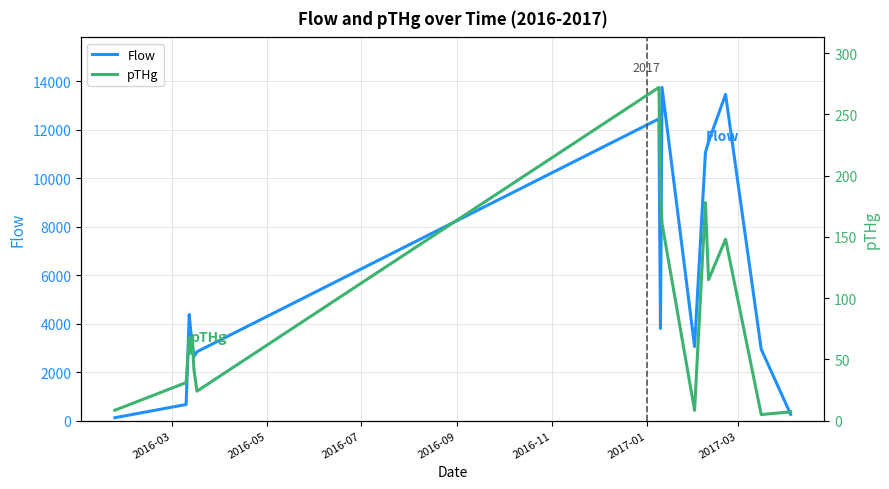

Reading right to left, what are all the values shown in this chart?

Flow: 259.0	2942.0	13460.0	11505.0	11060.0	3053.0	13750.0	3801.0	12451.0	2840.0	2637.0	3190.0	3688.0	4378.0	663.0	117.0
pTHg: 7.1	4.9	148.0	115.0	178.0	8.3	161.0	187.0	272.0	24.0	42.0	67.0	55.0	68.0	31.0	8.4